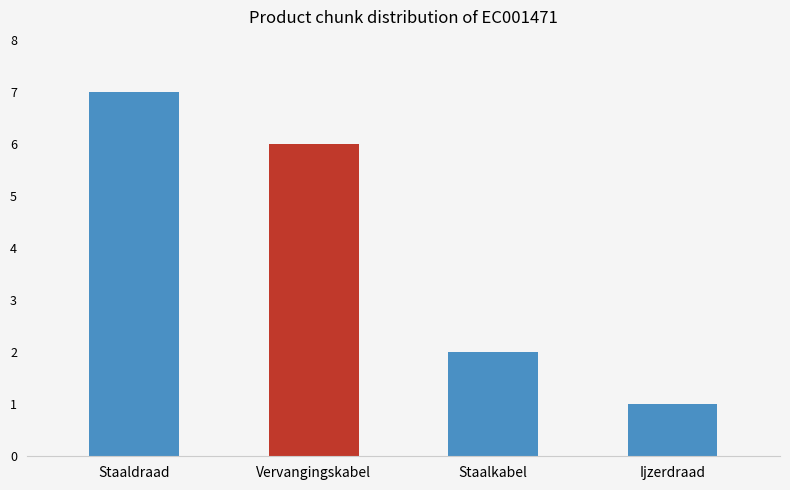

Which has a higher value, Staaldraad or Staalkabel?

Staaldraad